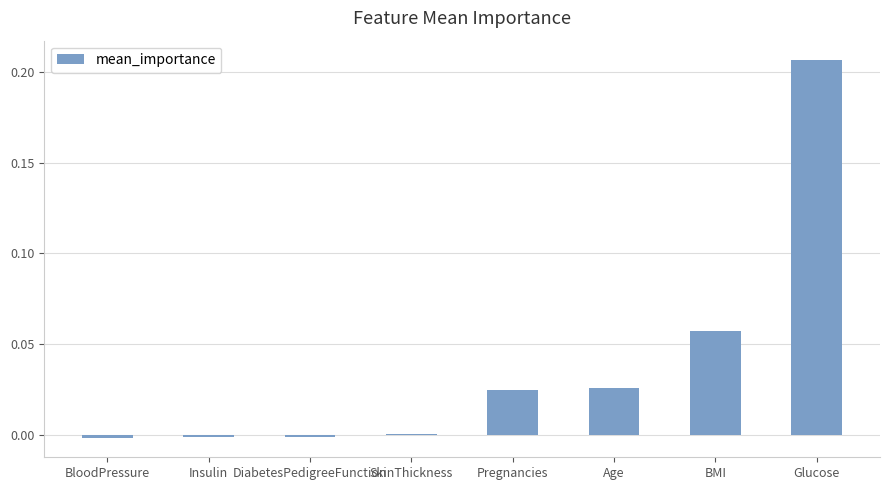

The chart shows a value of 0.1 at Glucose. True or false?

False